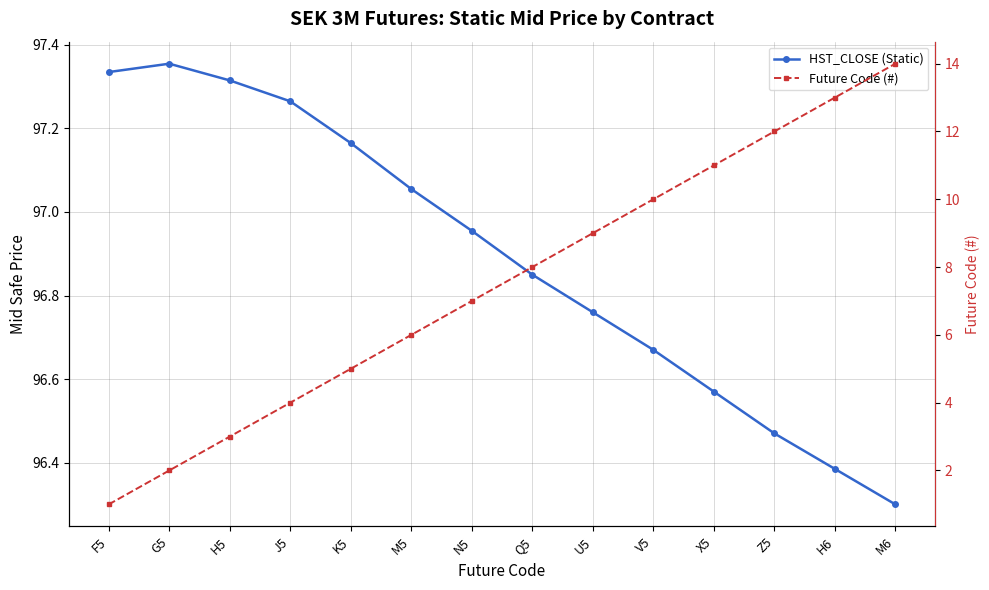

How many data points does each series have?

14